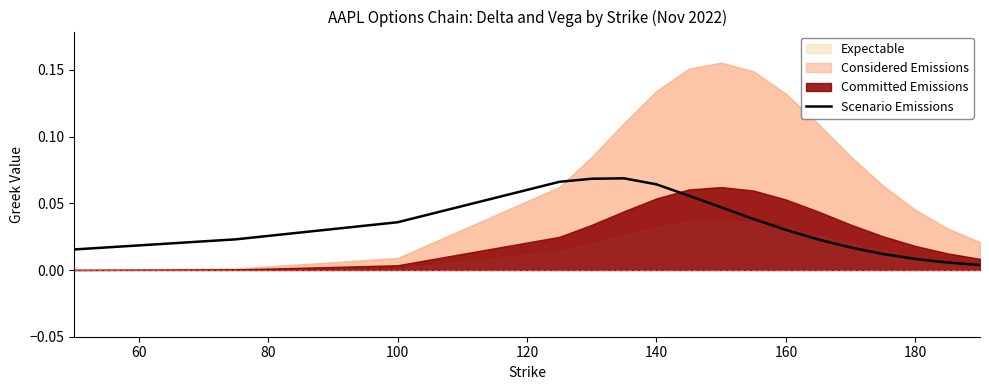

What is the value of the 6th point from the left?

0.1